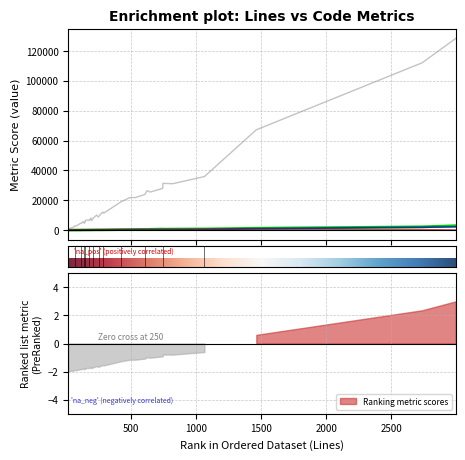

True or false: Comments and ULOC intersect in this chart.

False